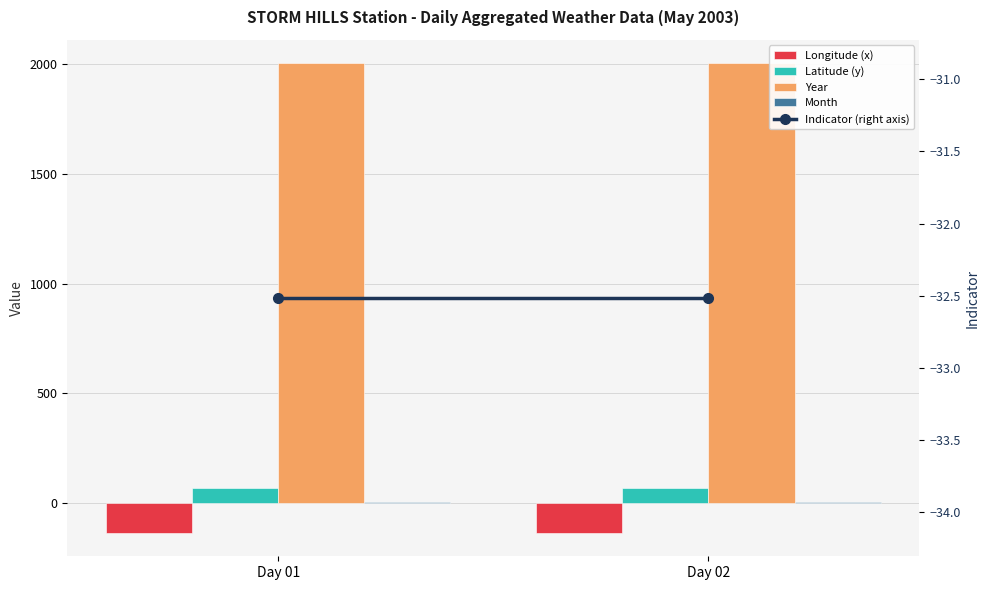

Is it true that Indicator (right axis) equals -55.4 at Day 02?

False